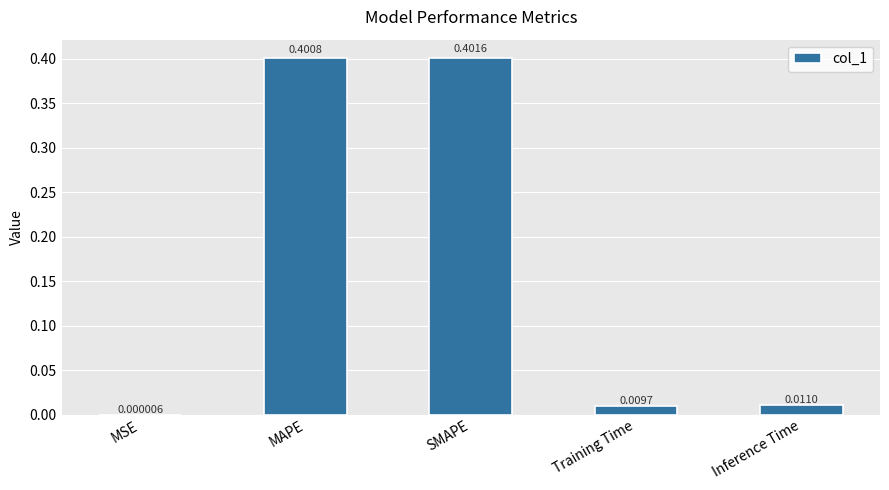

Which has a higher value, SMAPE or Inference Time?

SMAPE